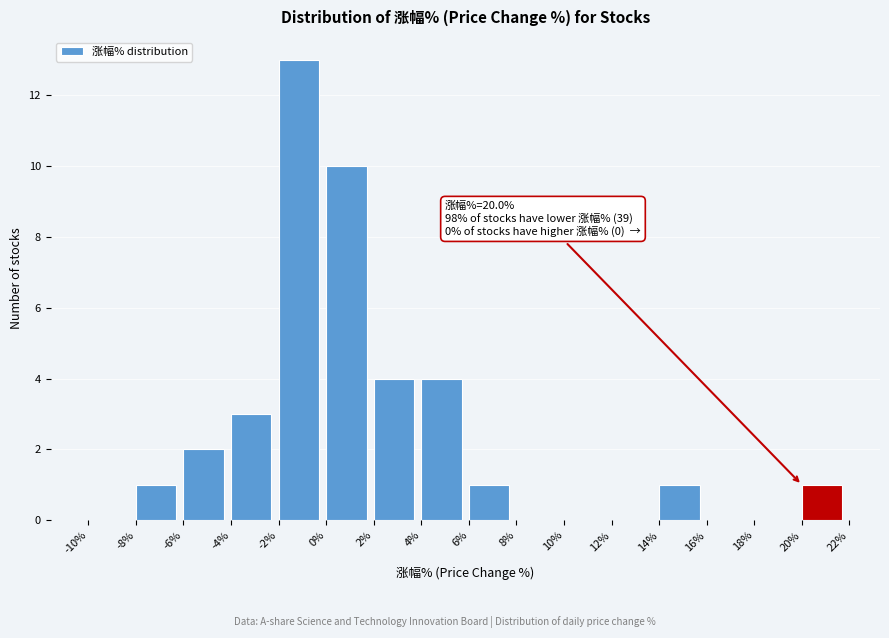

Which range on the x-axis has the tallest bar?

-2% to 0%